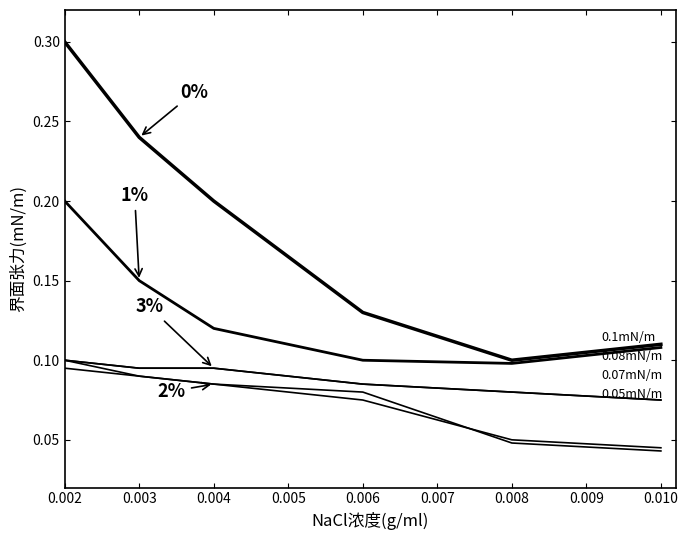

Is this an area chart (filled region under the line)?

No